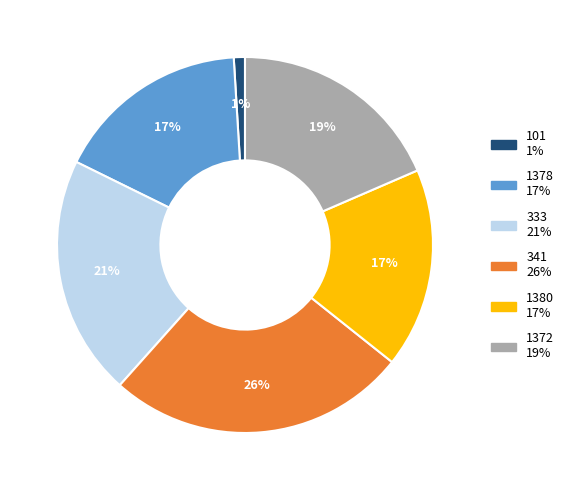

Do 341 and 101 together represent more than half of the pie?

No